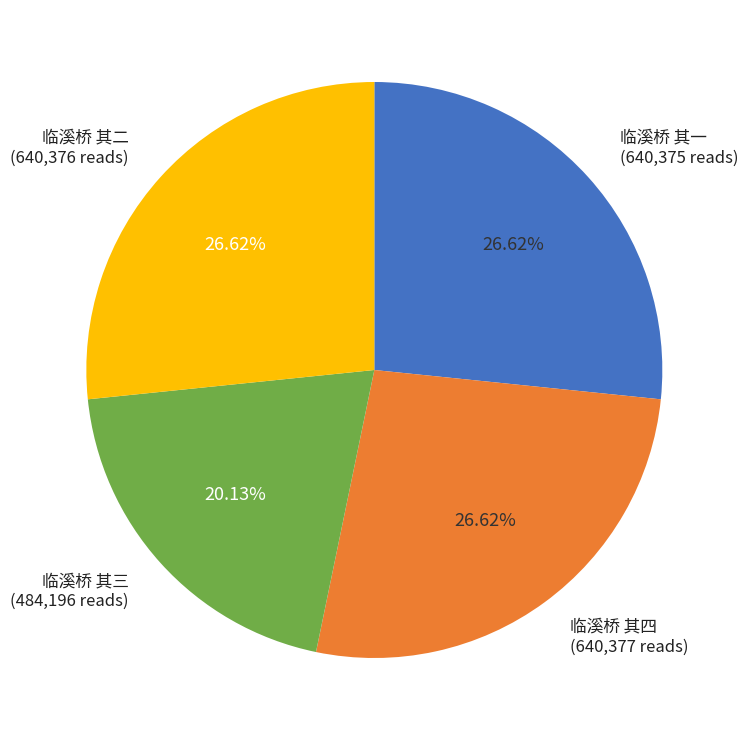

To the nearest percent, what is the average slice percentage?

25%